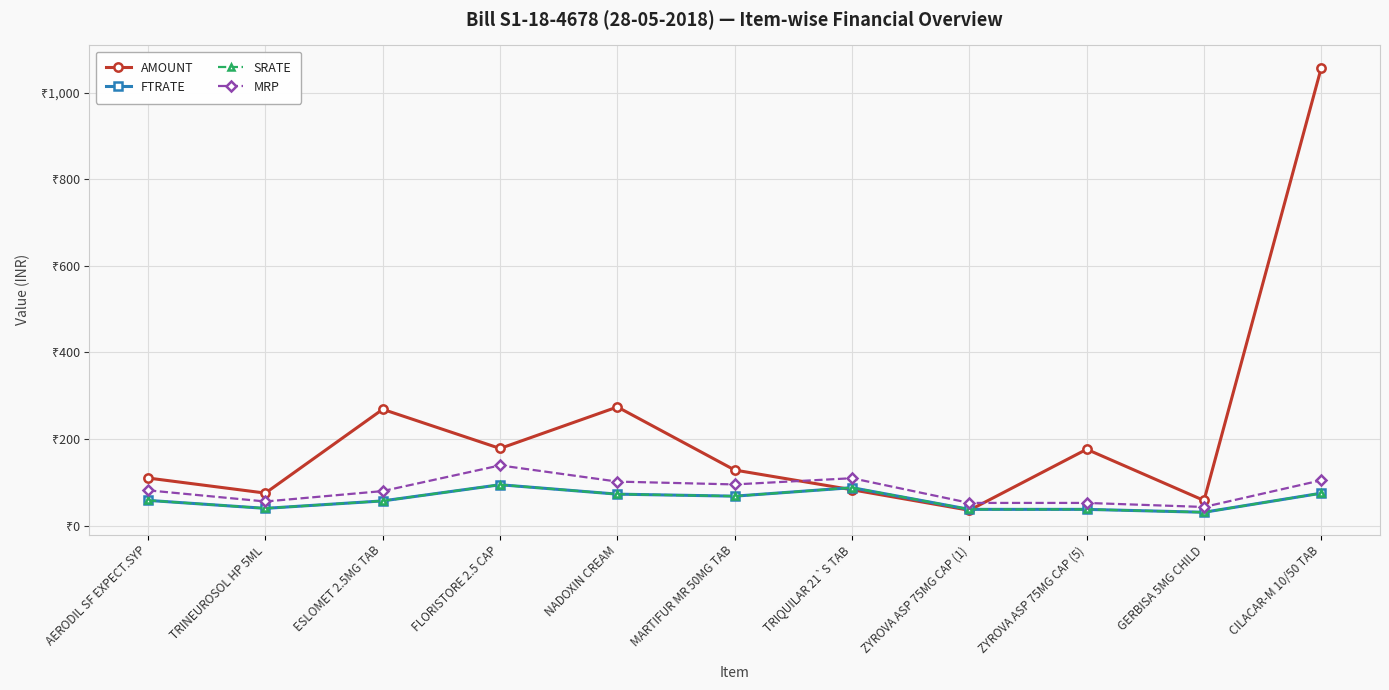

What is the value of the SRATE point at the 1st from the left?

58.1